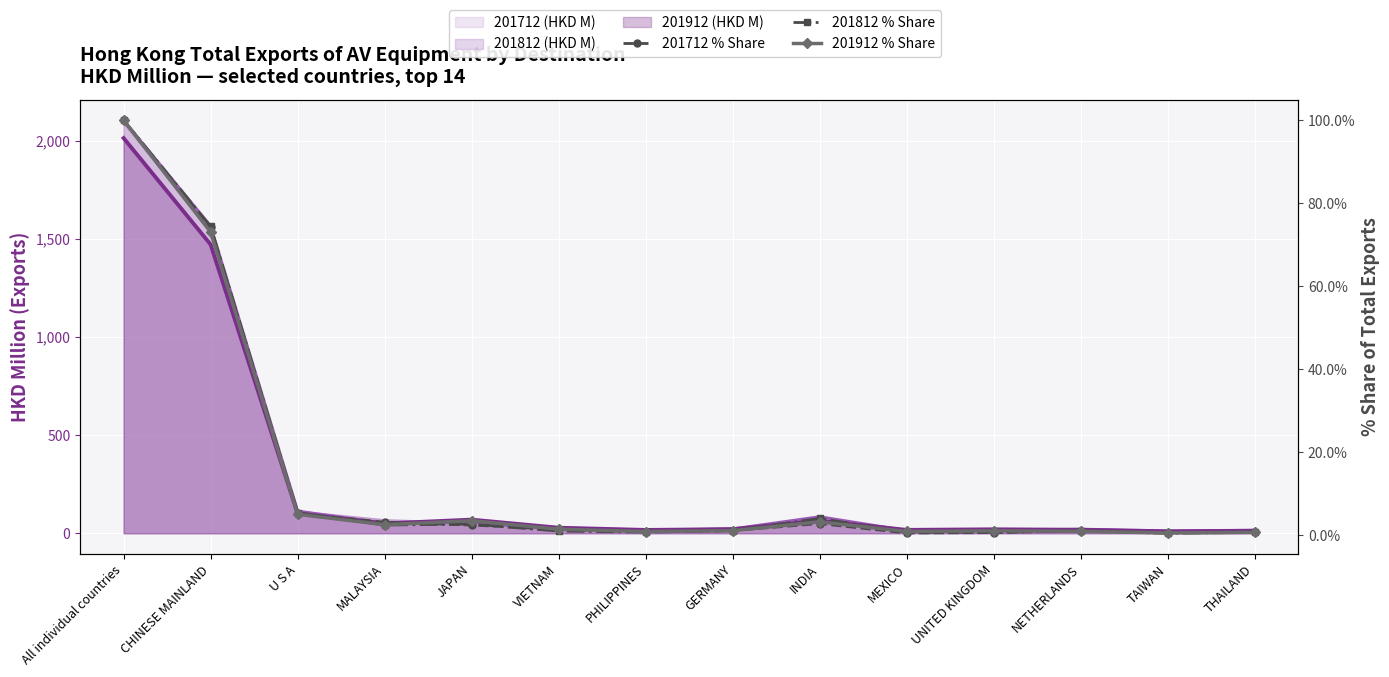

How many interior local valleys does the 201812 % Share series have?

4